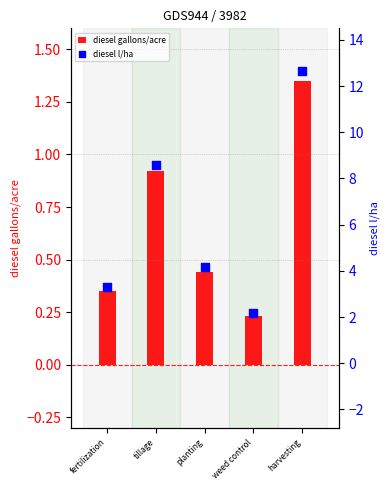

What is the total value across all series at weed control?

2.4